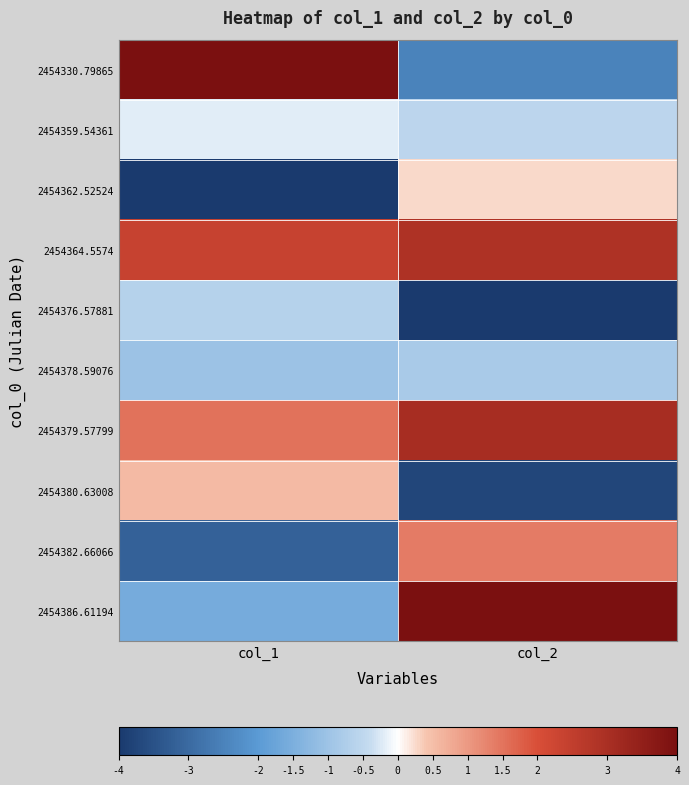

Which series changed the most between col_1 and col_2?

2454330.79865